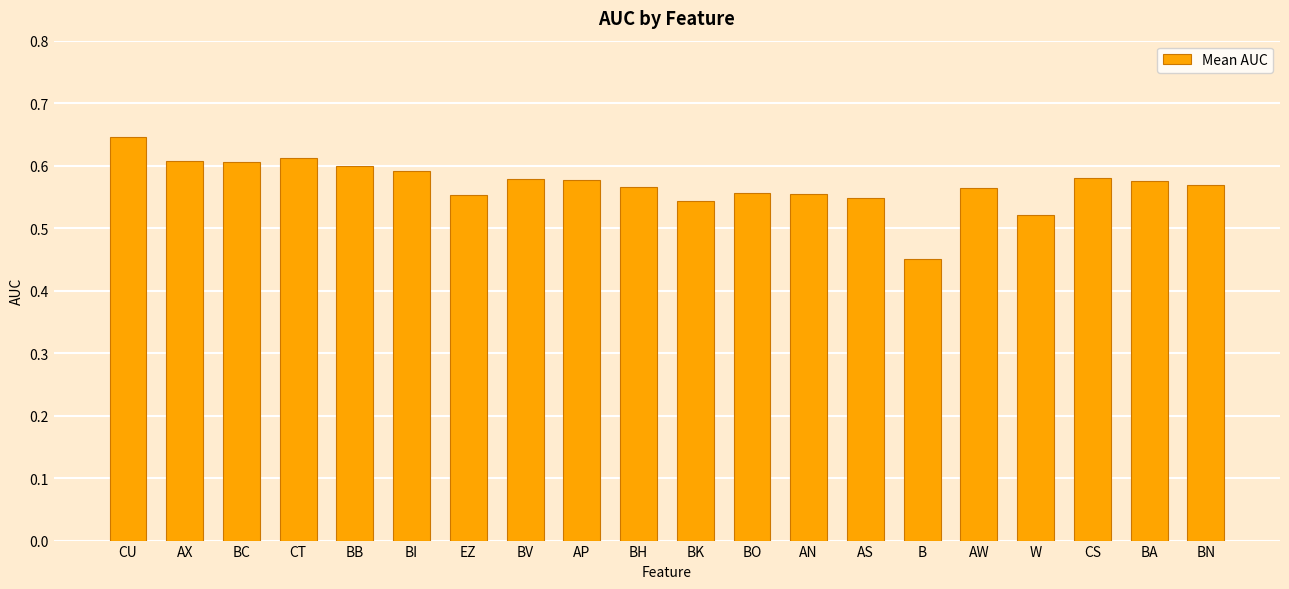

Count the values in the range 0 to 1.

20